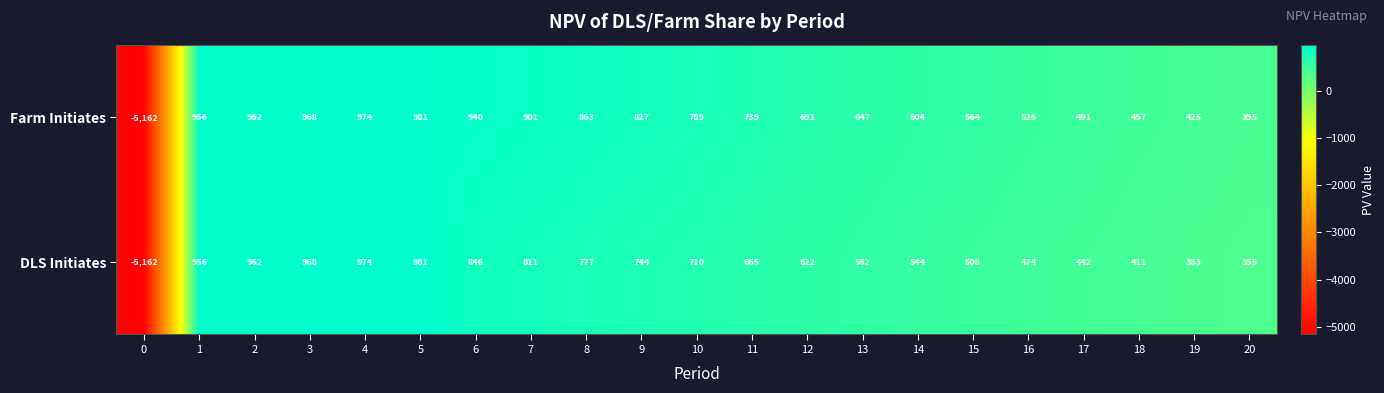

What is the difference between the Farm Initiates values at 0 and 13?

5809